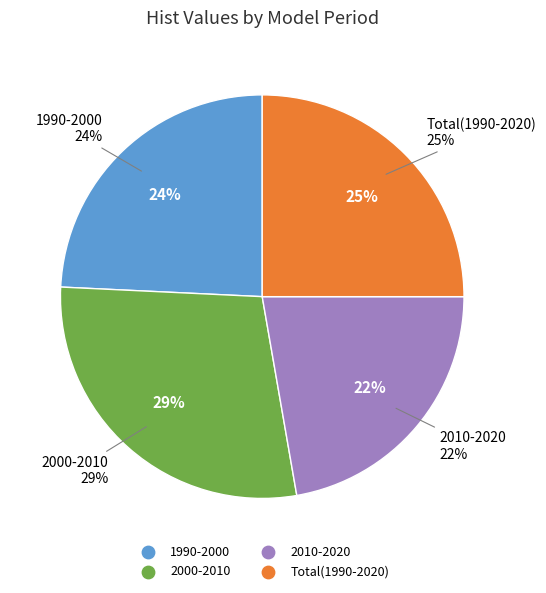

What percentage is the Total(1990-2020) slice, to the nearest percent?

25%